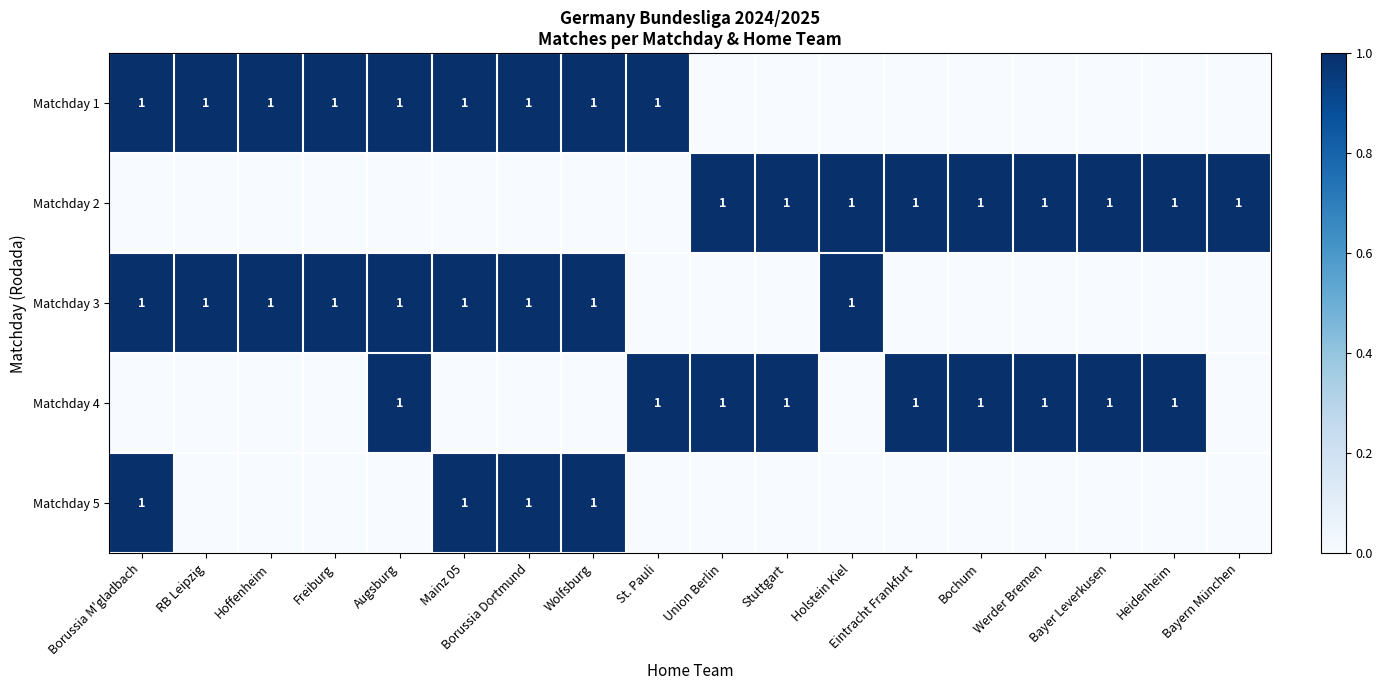

Reading right to left, list all the values displayed in this chart.

row_0: Bayern München=0	Heidenheim=0	Bayer Leverkusen=0	Werder Bremen=0	Bochum=0	Eintracht Frankfurt=0	Holstein Kiel=0	Stuttgart=0	Union Berlin=0	St. Pauli=1	Wolfsburg=1	Borussia Dortmund=1	Mainz 05=1	Augsburg=1	Freiburg=1	Hoffenheim=1	RB Leipzig=1	Borussia M'gladbach=1
row_1: Bayern München=1	Heidenheim=1	Bayer Leverkusen=1	Werder Bremen=1	Bochum=1	Eintracht Frankfurt=1	Holstein Kiel=1	Stuttgart=1	Union Berlin=1	St. Pauli=0	Wolfsburg=0	Borussia Dortmund=0	Mainz 05=0	Augsburg=0	Freiburg=0	Hoffenheim=0	RB Leipzig=0	Borussia M'gladbach=0
row_2: Bayern München=0	Heidenheim=0	Bayer Leverkusen=0	Werder Bremen=0	Bochum=0	Eintracht Frankfurt=0	Holstein Kiel=1	Stuttgart=0	Union Berlin=0	St. Pauli=0	Wolfsburg=1	Borussia Dortmund=1	Mainz 05=1	Augsburg=1	Freiburg=1	Hoffenheim=1	RB Leipzig=1	Borussia M'gladbach=1
row_3: Bayern München=0	Heidenheim=1	Bayer Leverkusen=1	Werder Bremen=1	Bochum=1	Eintracht Frankfurt=1	Holstein Kiel=0	Stuttgart=1	Union Berlin=1	St. Pauli=1	Wolfsburg=0	Borussia Dortmund=0	Mainz 05=0	Augsburg=1	Freiburg=0	Hoffenheim=0	RB Leipzig=0	Borussia M'gladbach=0
row_4: Bayern München=0	Heidenheim=0	Bayer Leverkusen=0	Werder Bremen=0	Bochum=0	Eintracht Frankfurt=0	Holstein Kiel=0	Stuttgart=0	Union Berlin=0	St. Pauli=0	Wolfsburg=1	Borussia Dortmund=1	Mainz 05=1	Augsburg=0	Freiburg=0	Hoffenheim=0	RB Leipzig=0	Borussia M'gladbach=1